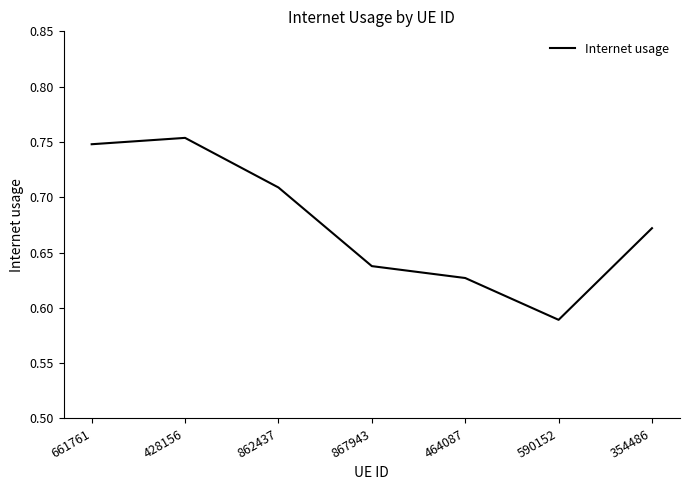

The chart shows a value of 1.0 at 428156. True or false?

False